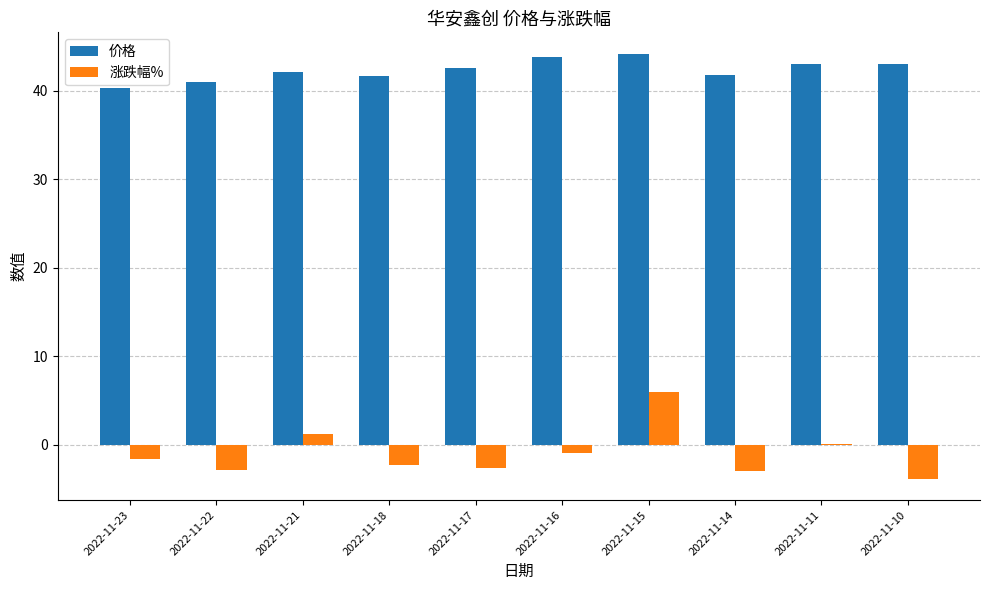

What is the sum of the 涨跌幅% values at 2022-11-10 and 2022-11-23?

-5.4